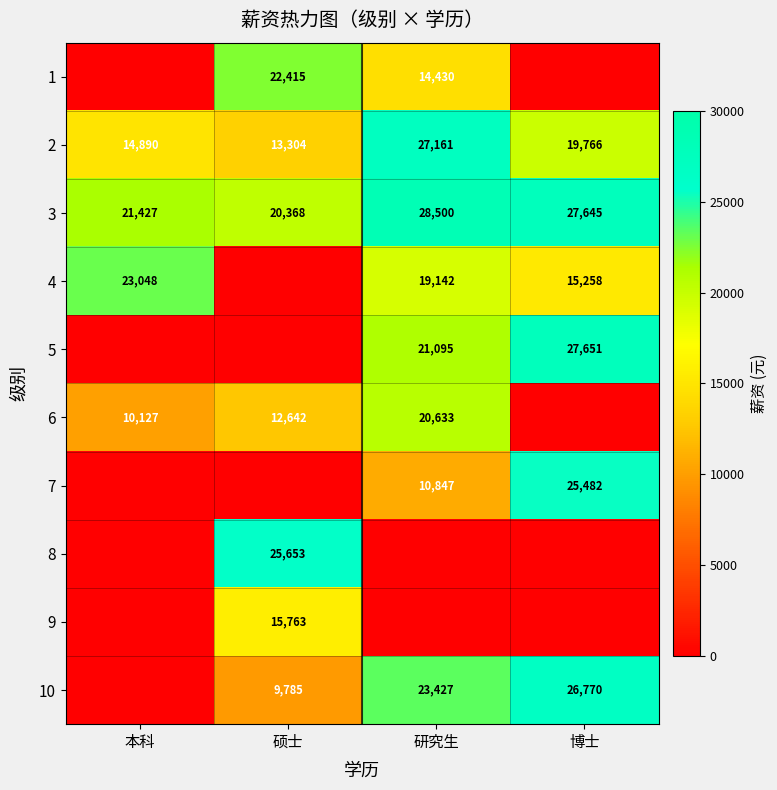

How many data points in 3 are less than 27645?

2